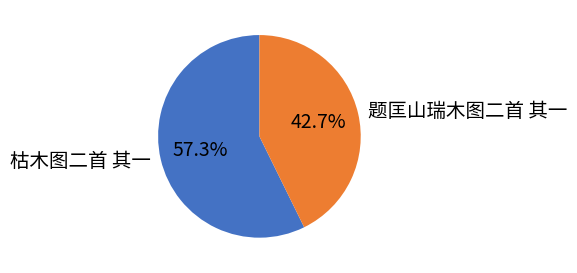

Combined, what portion of the pie is 题匡山瑞木图二首 其一 and 枯木图二首 其一?

100.0%